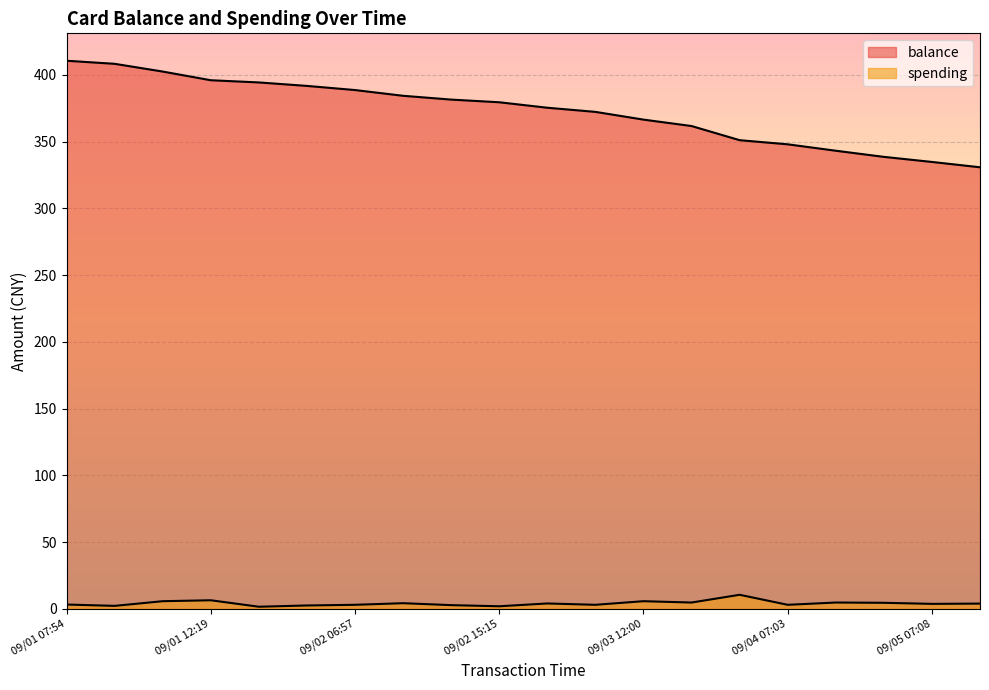

At which category is the sum across all series the highest?

09/01 07:54